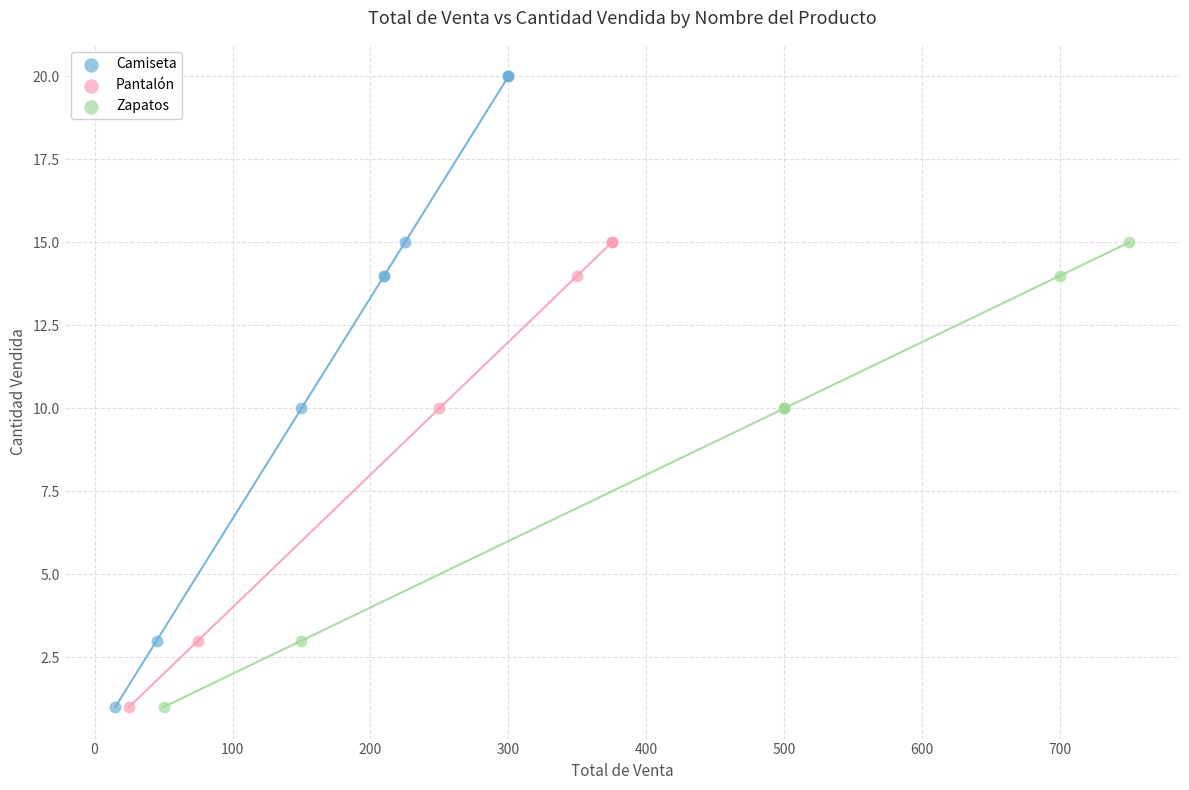

Which series contains the highest Y value?

Camiseta